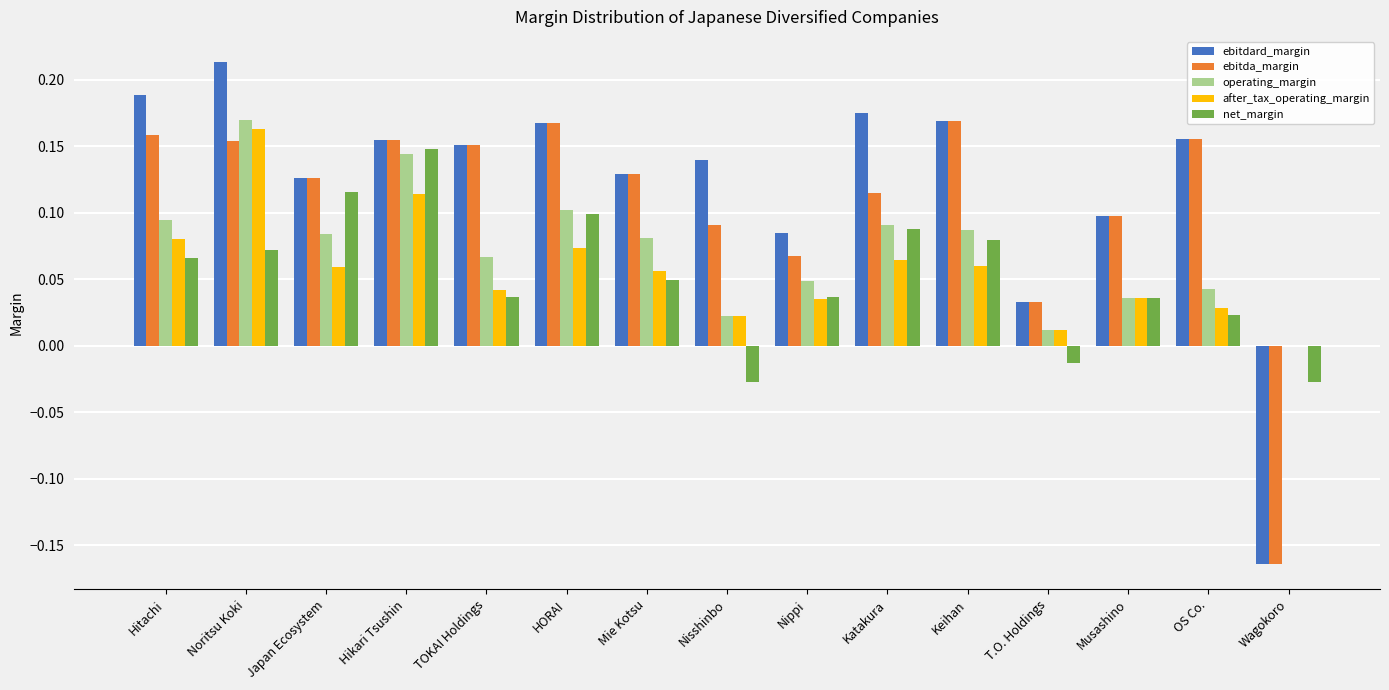

Is it true that after_tax_operating_margin equals 0.0 at T.O. Holdings?

True